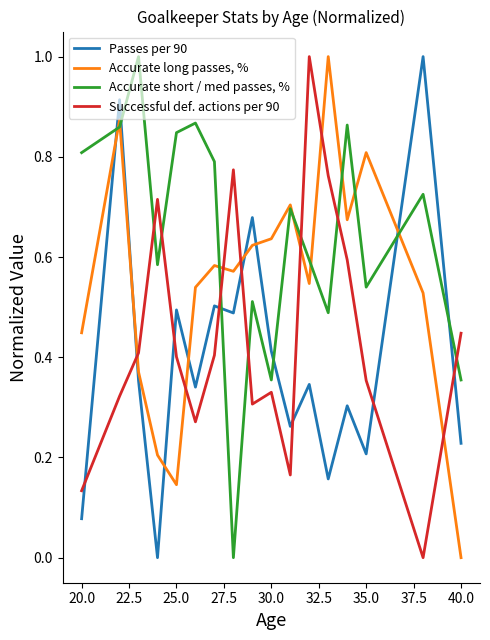

Rank the series by their average value, from lowest to highest.

Passes per 90, Successful def. actions per 90, Accurate long passes, %, Accurate short / med passes, %